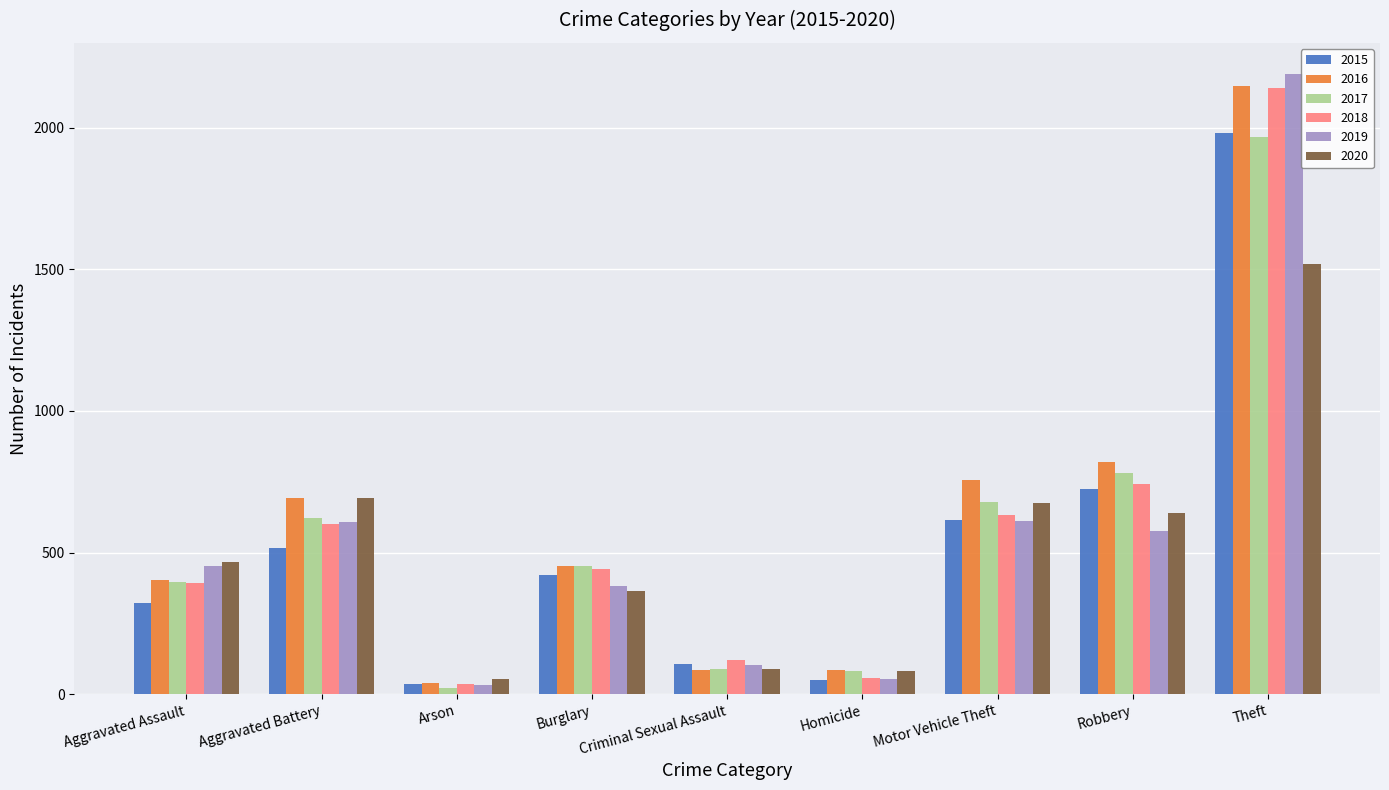

What is the sum of all 2020 values?

4578